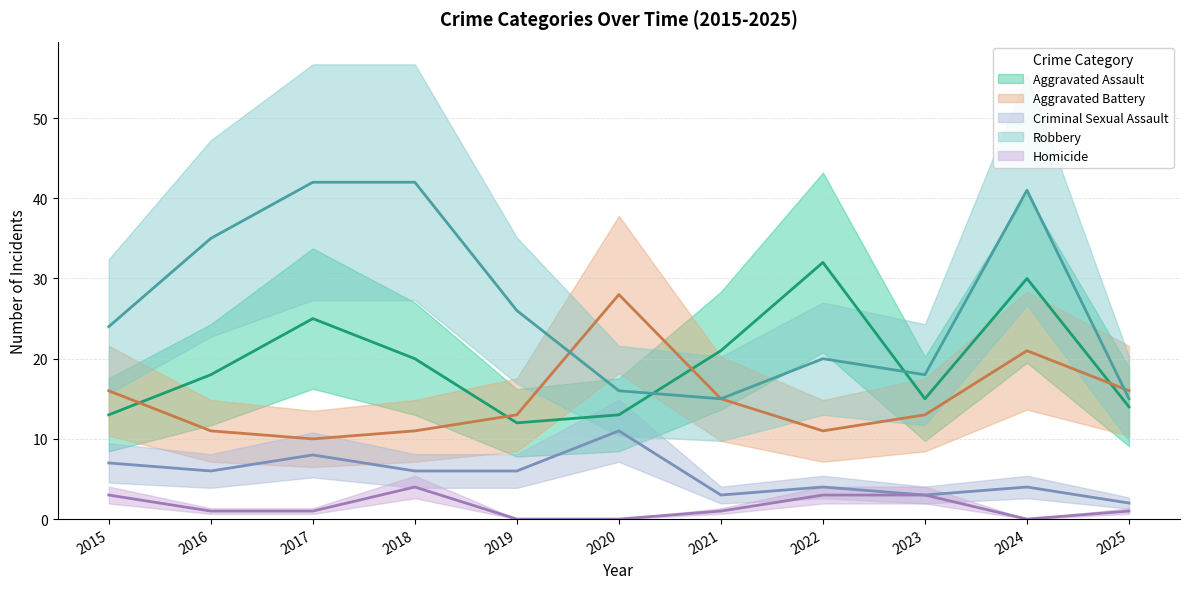

Read the Aggravated Assault value at 2025.

14